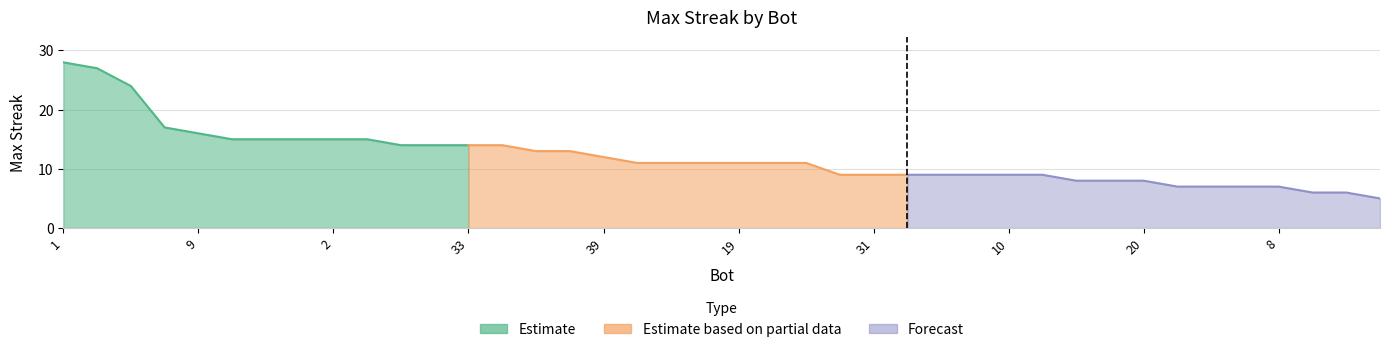

Count the number of values greater than 11.

17